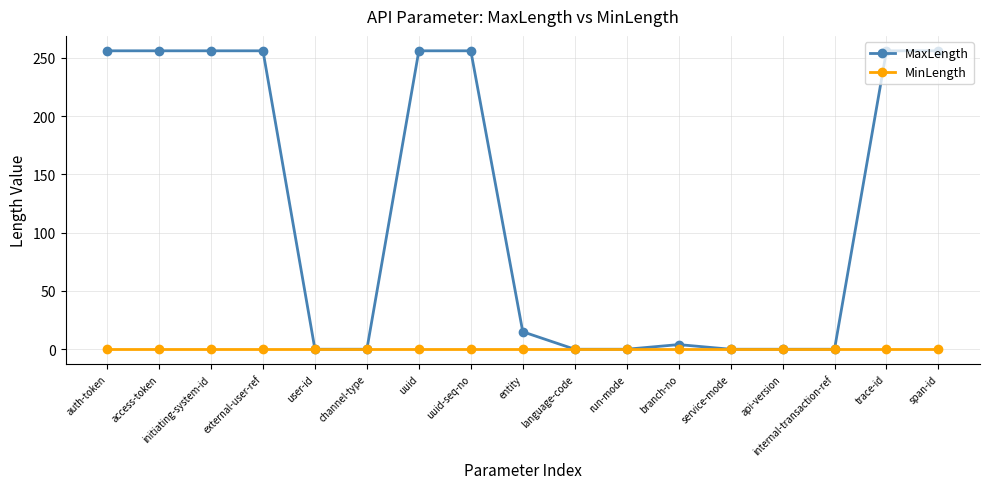

Which series has the widest spread of values?

MaxLength